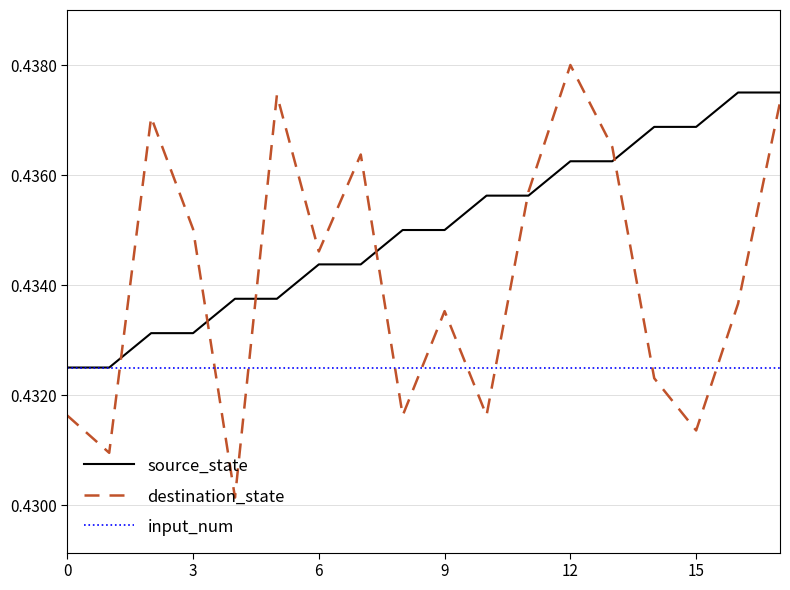

Rank the series by their maximum value, from highest to lowest.

destination_state, source_state, input_num